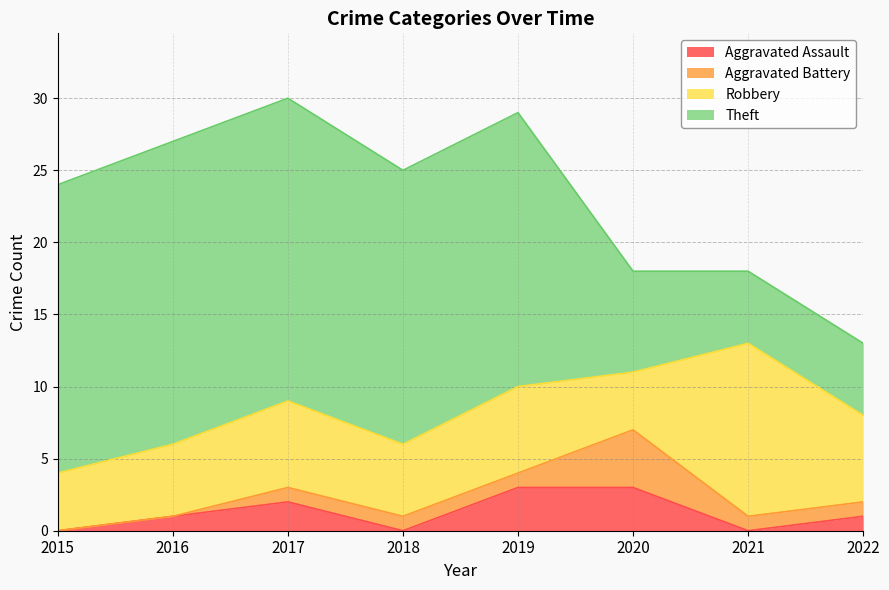

What are all the series names shown in the legend?

Aggravated Assault, Aggravated Battery, Robbery, Theft